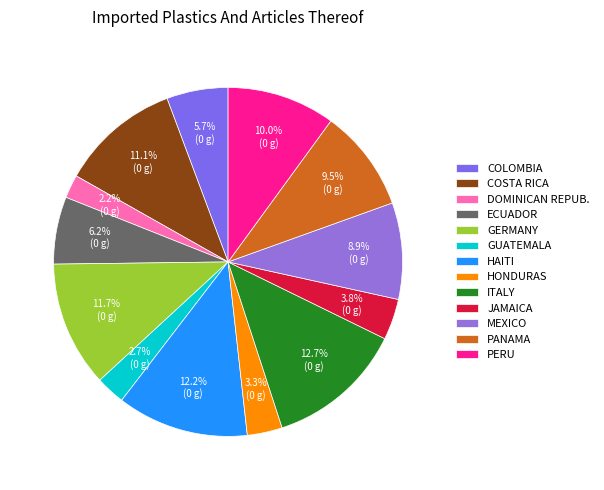

Which slice is the largest?

ITALY